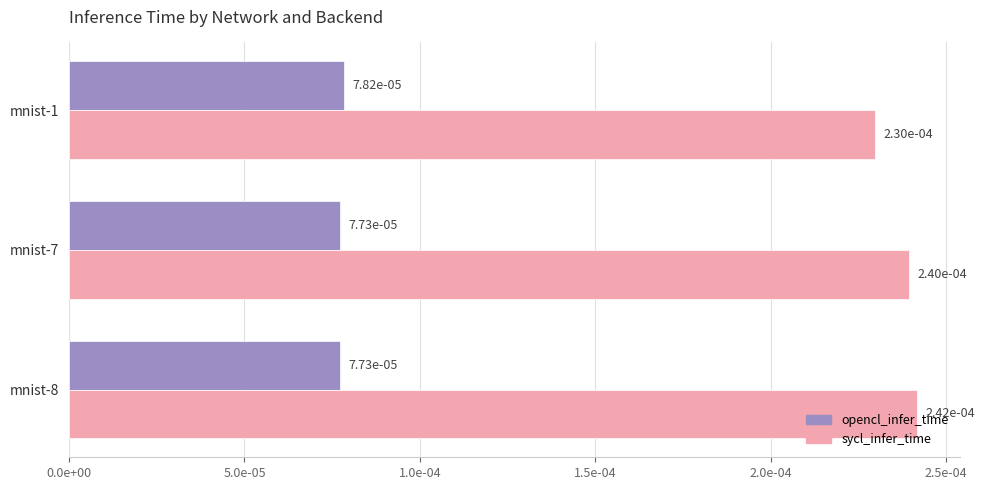

What are all the series names shown in the legend?

opencl_infer_time, sycl_infer_time